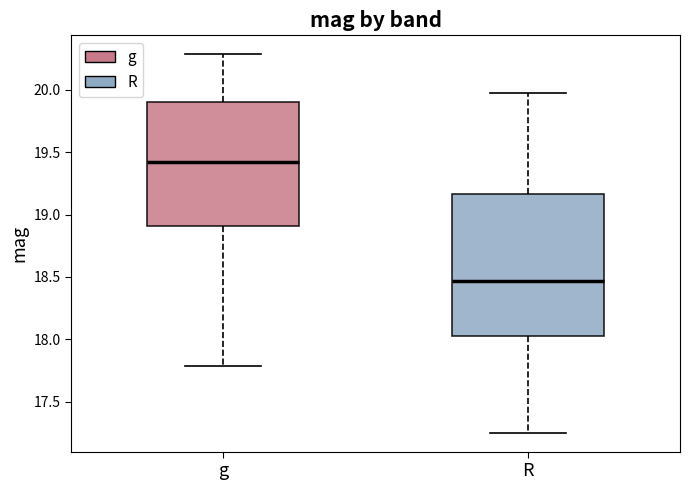

Where does the median line of the box for g sit on the y-axis? The values are not printed on the chart, so give them approximately, as read against the axis.

19.40